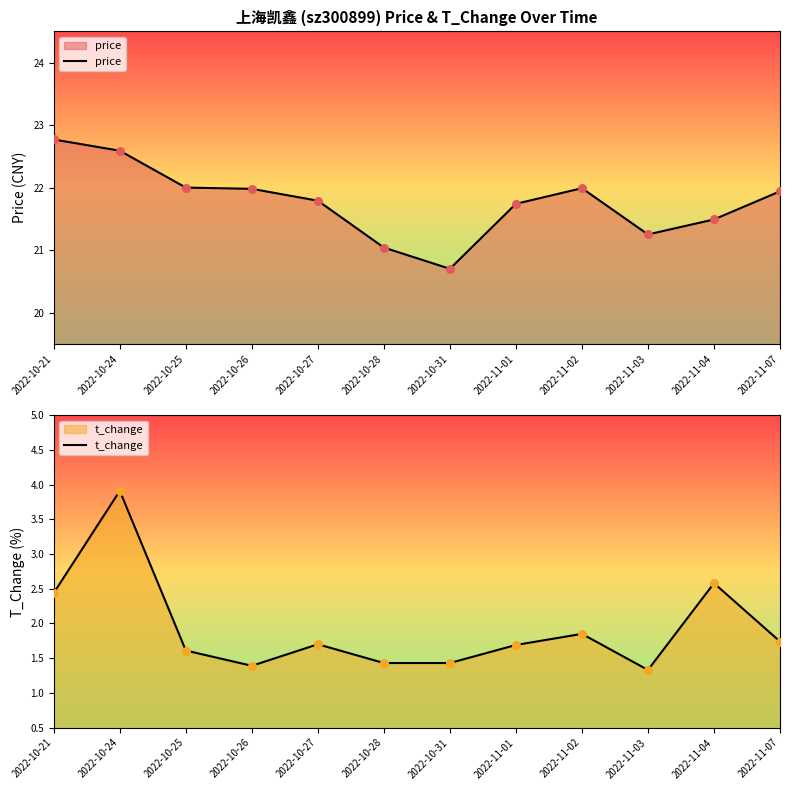

Is the value of price at 2022-11-07 greater than the value of t_change at 2022-11-04?

Yes